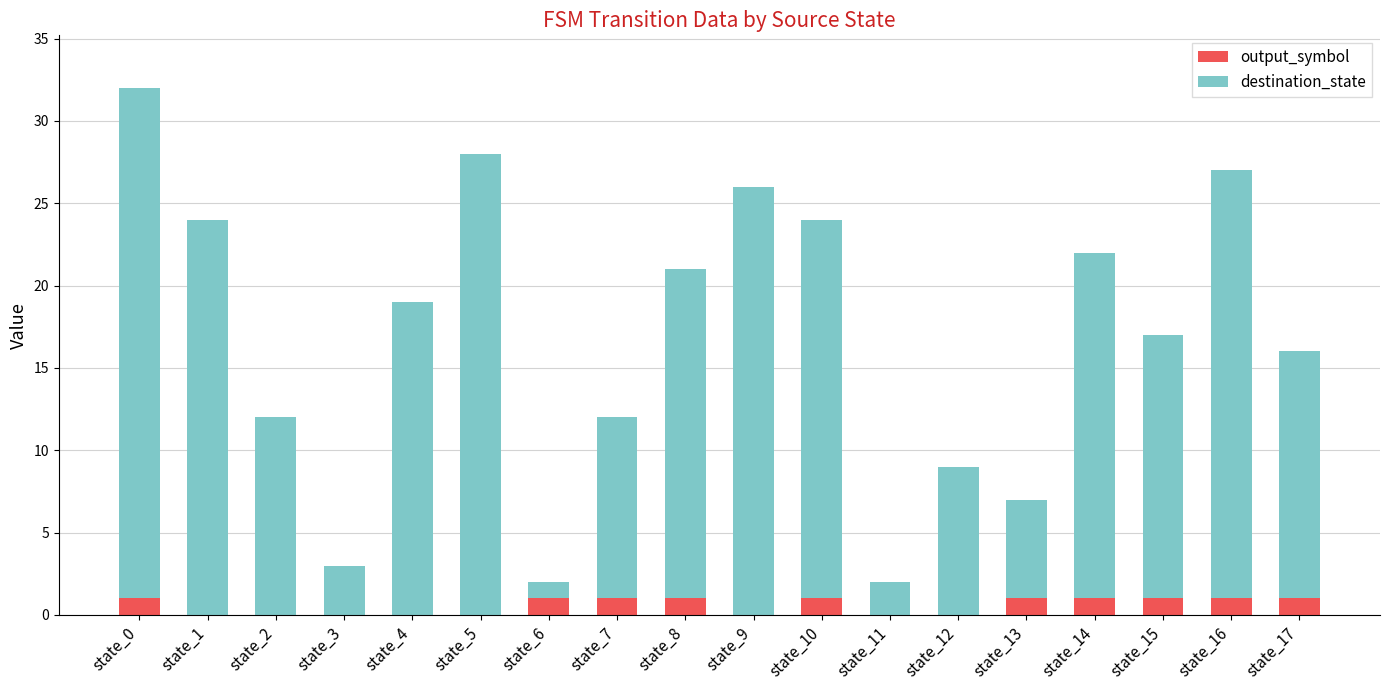

Are the bars grouped side by side (vs. stacked)?

No